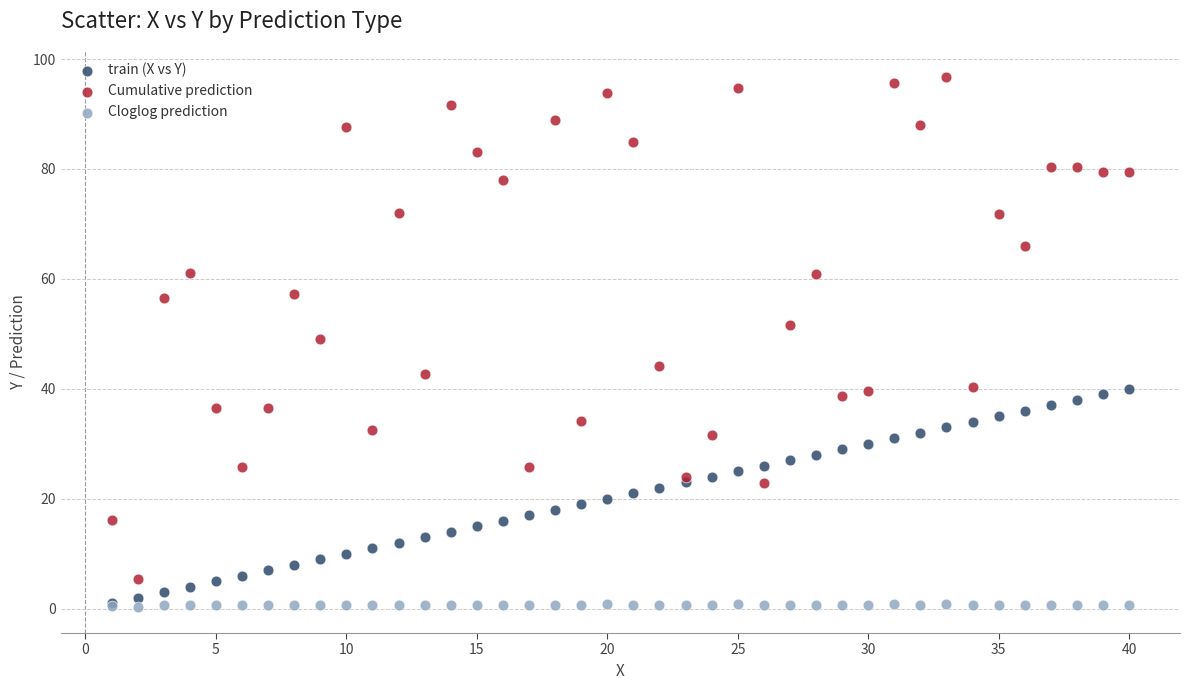

Across all series, what Y value is closest to 48?

49.1